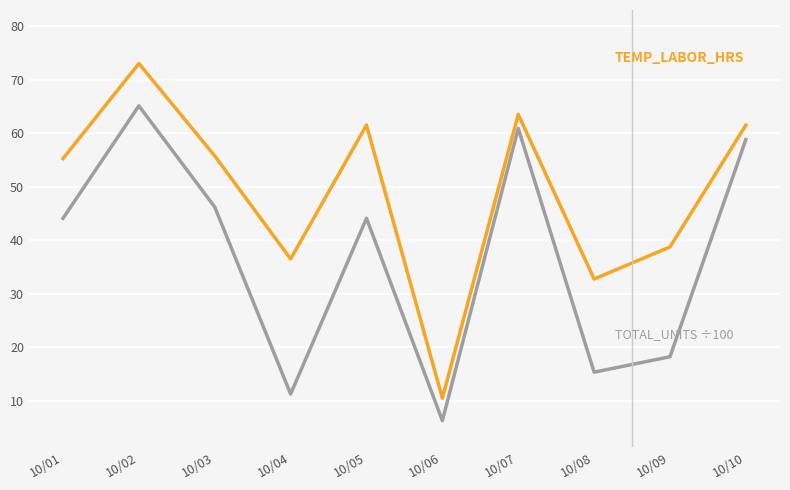

What is the spread (max minus min) of values at 10/08?

17.4